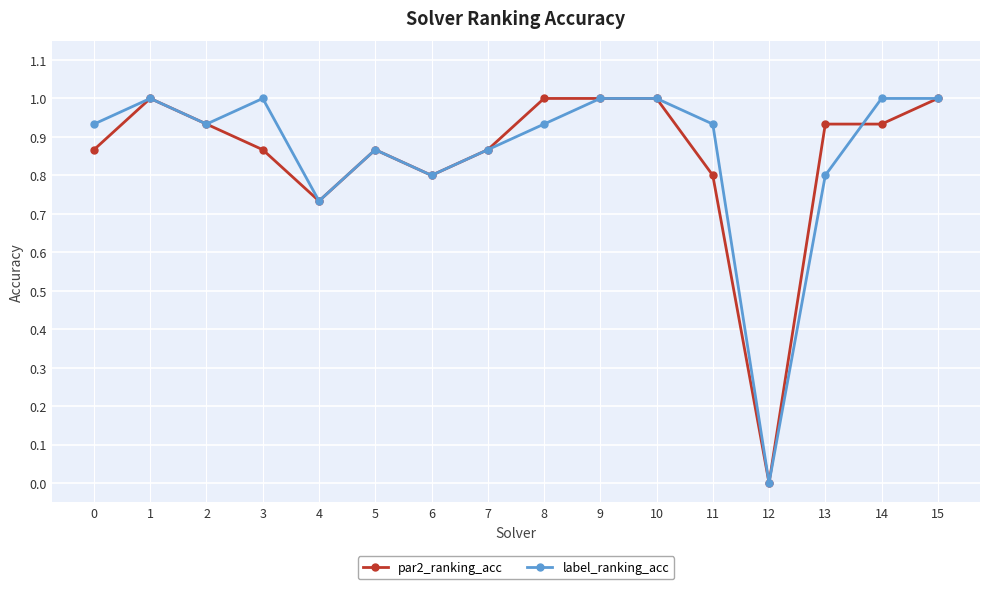

How many positive values does the label_ranking_acc series have?

15